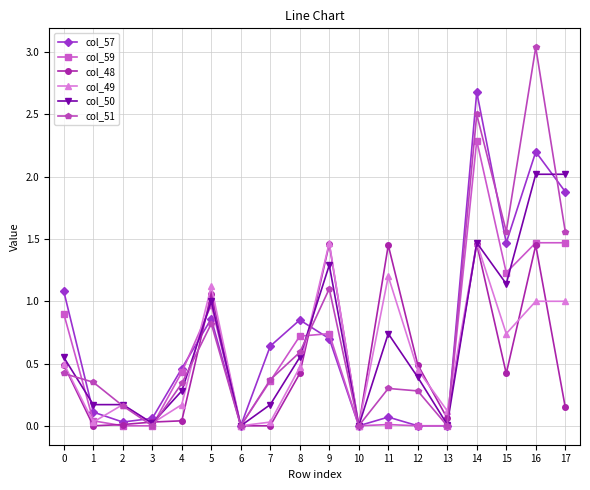

True or false: col_51 has more than 0 points higher than both neighbors.

True